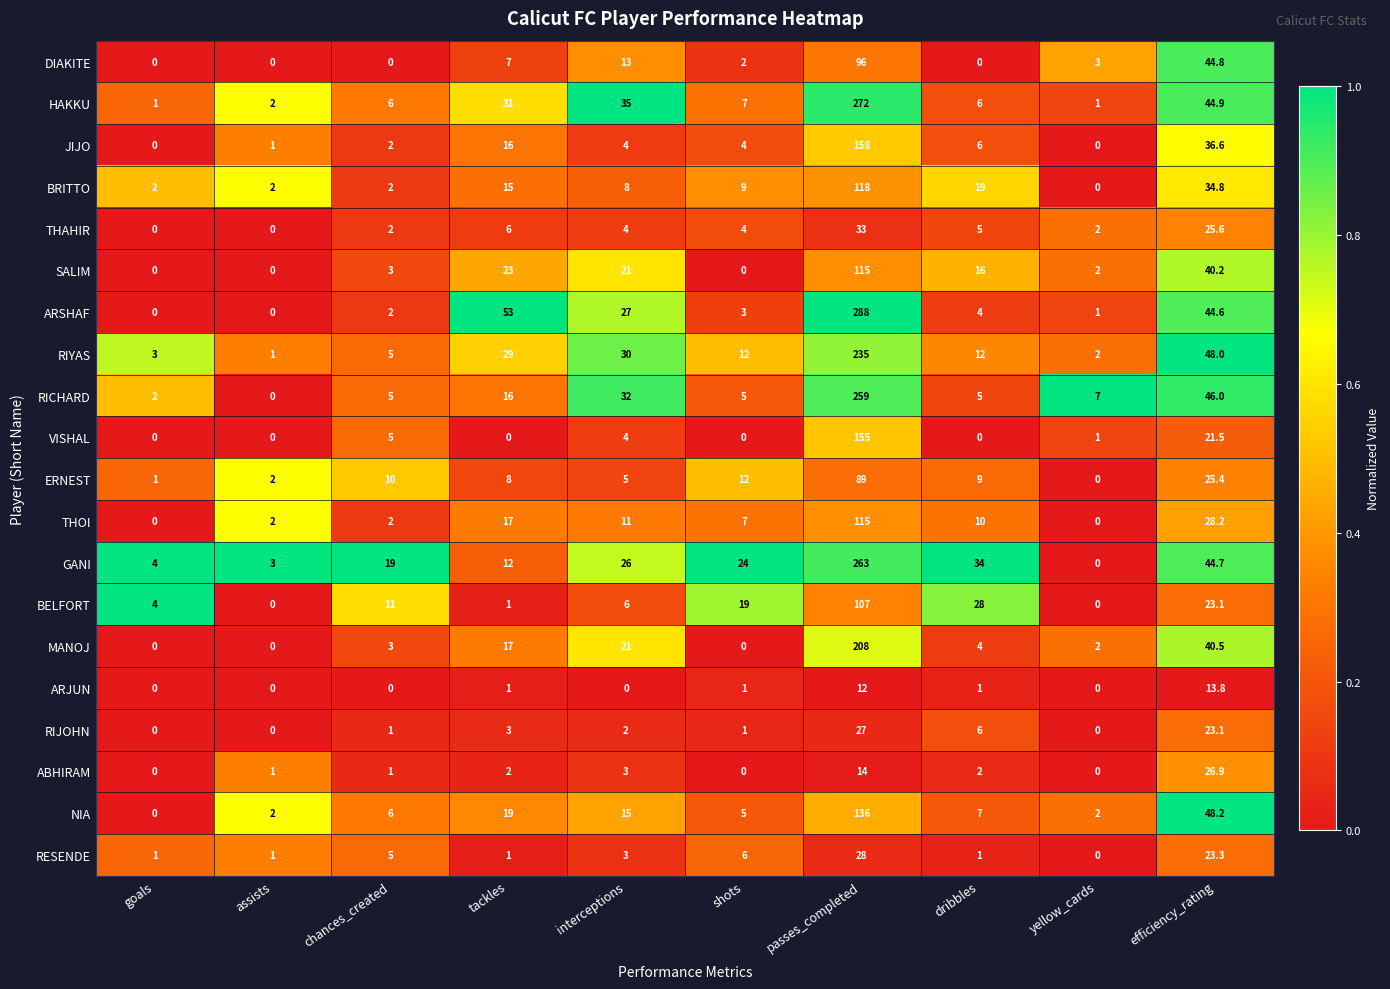

What is the total value across all series at goals?

18.0